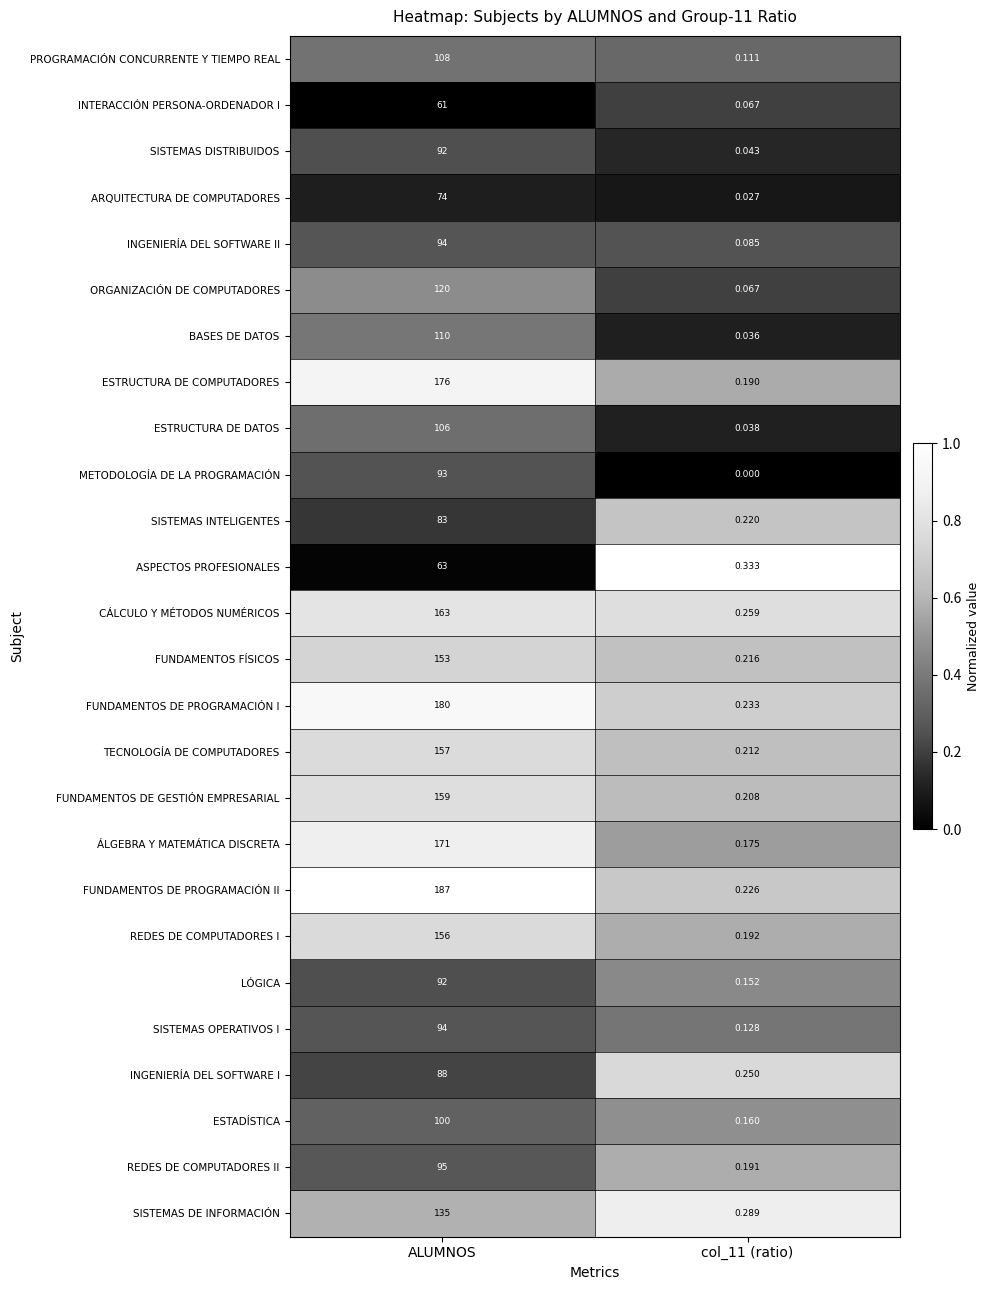

Which series has the widest spread of values?

FUNDAMENTOS DE PROGRAMACIÓN II